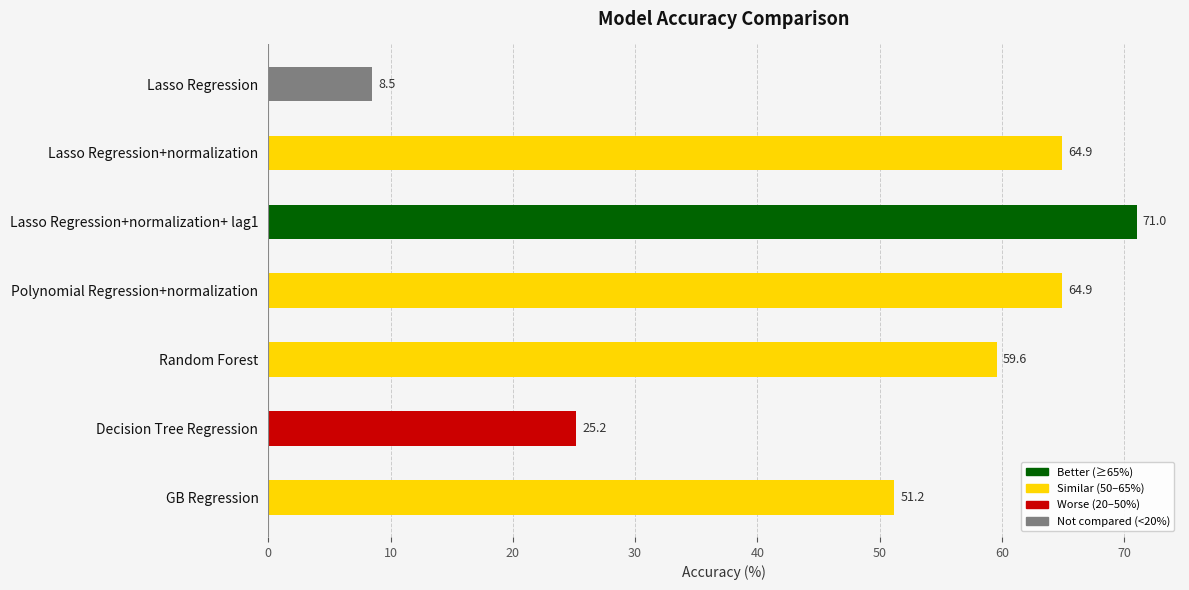

True or false: the data shows 64.9 at Polynomial Regression+normalization.

True